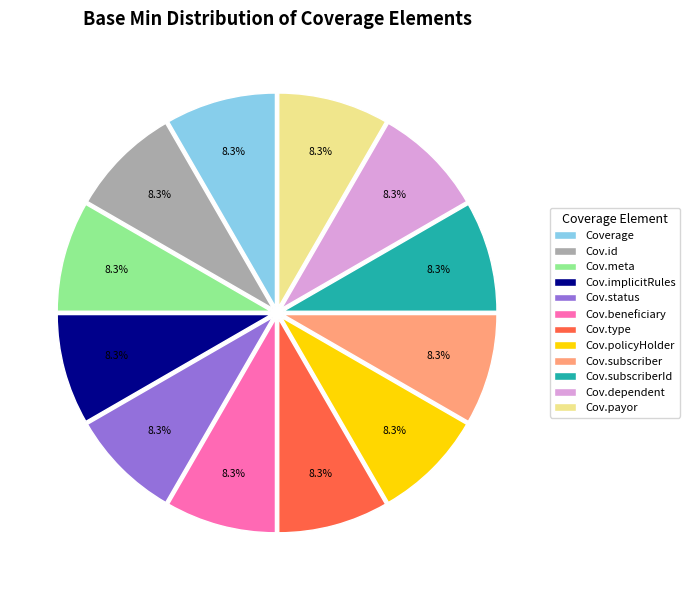

Approximately how many times larger is the value at Coverage compared to Cov.subscriber?

1.0